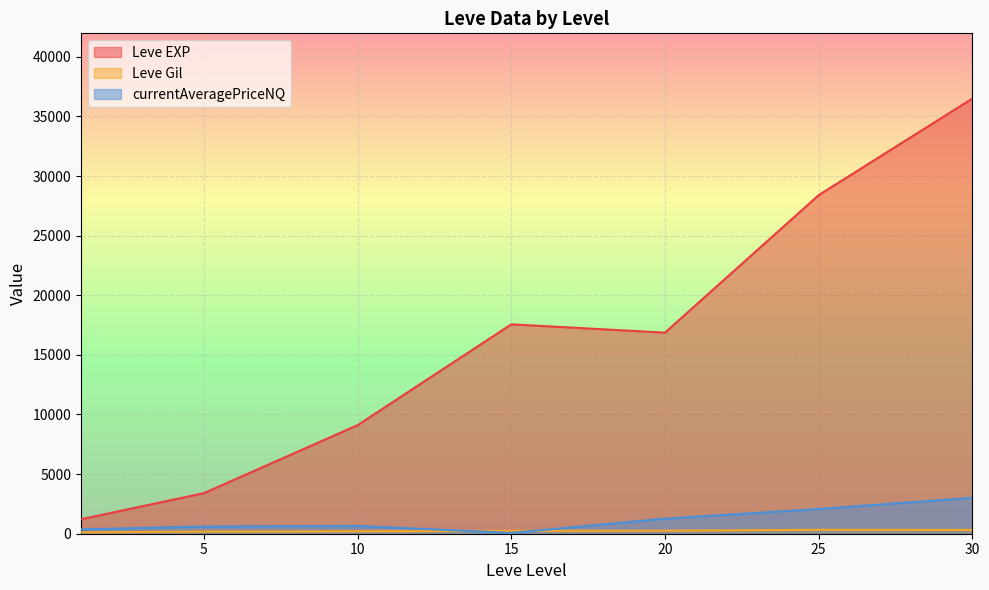

What is the spread (max minus min) of values at 5?

3225.0